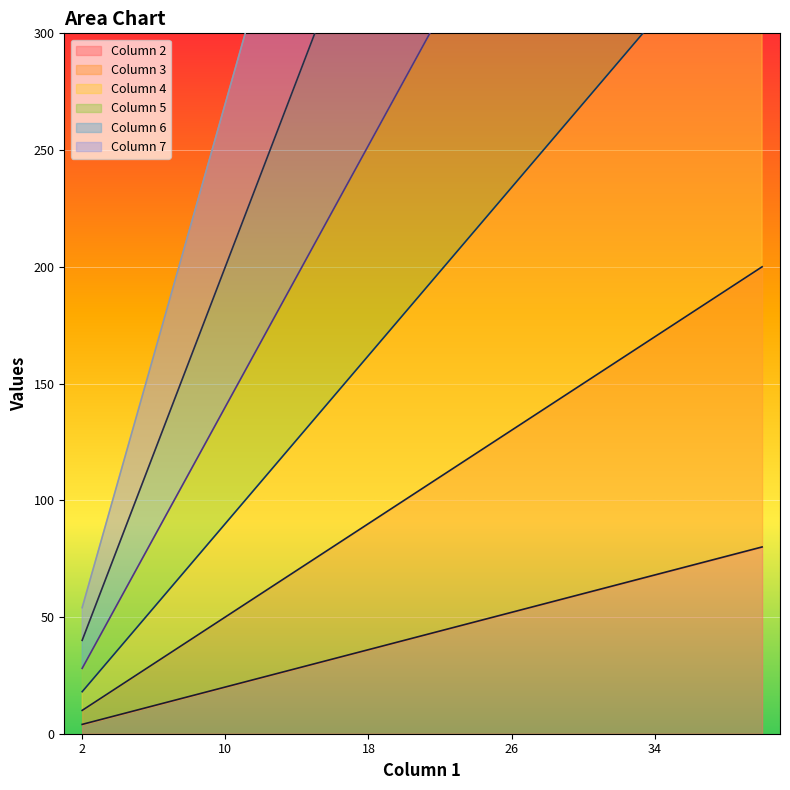

How many lines are shown in the chart?

6